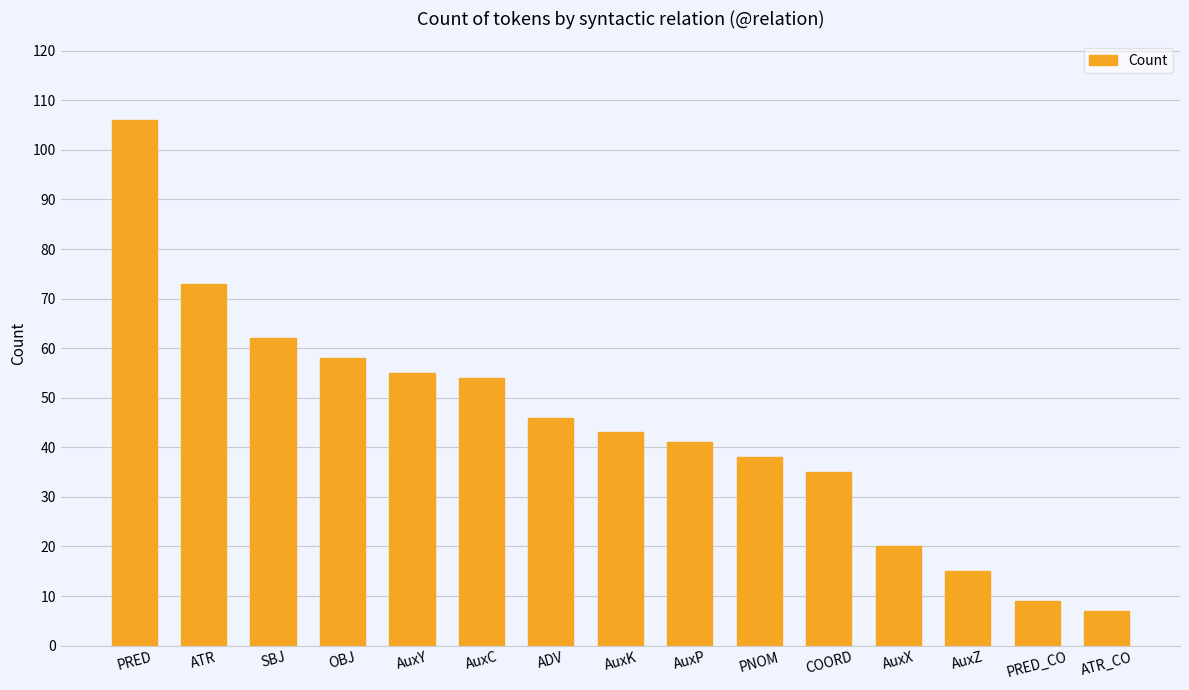

Where does the data first go above 43?

PRED